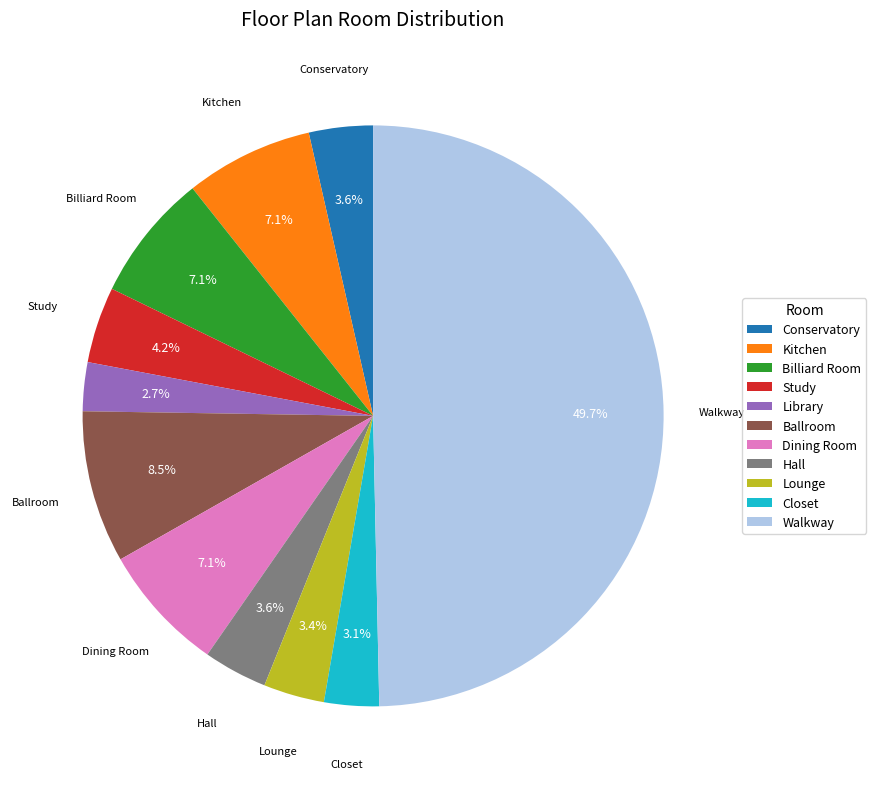

Which slice is the largest?

Walkway